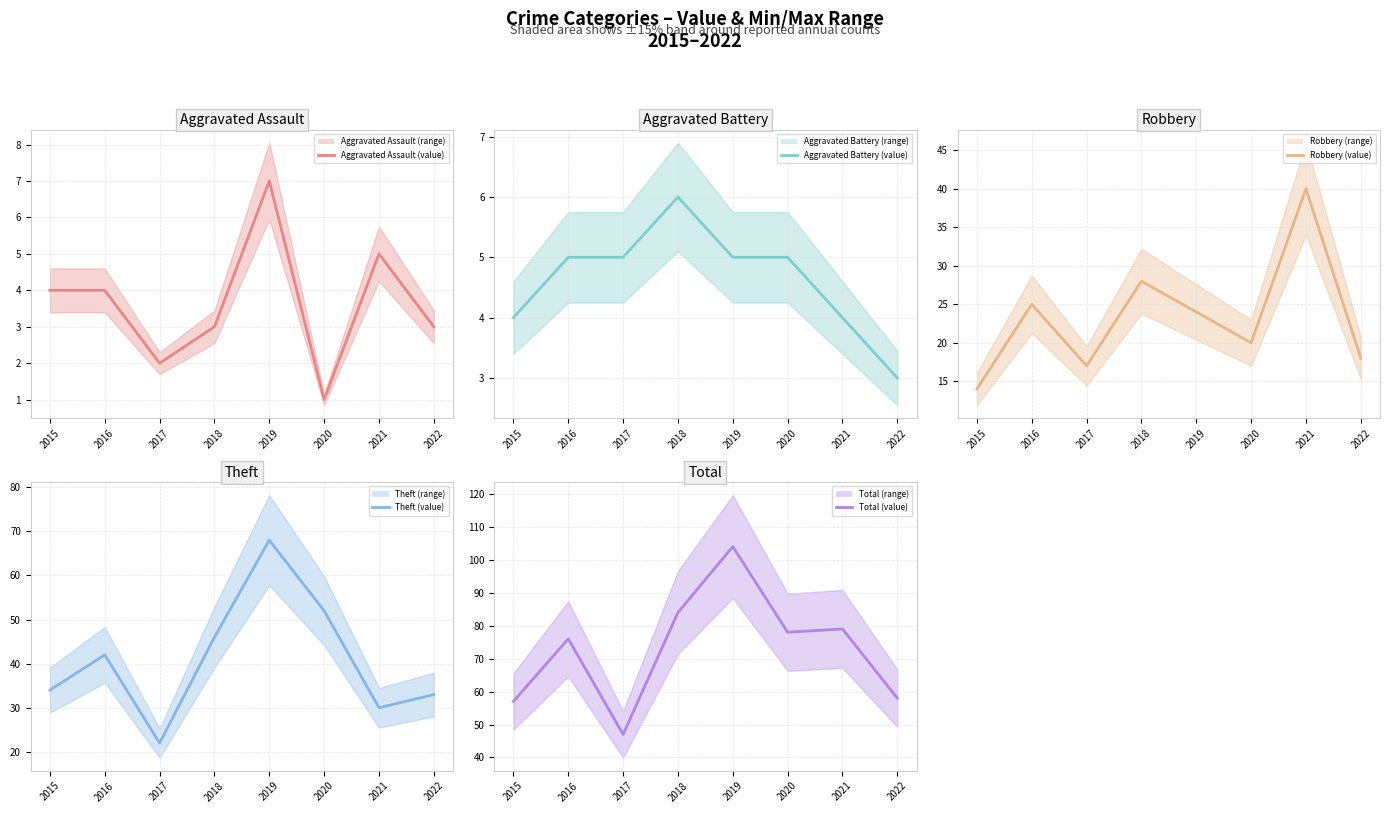

List the labels in order of Theft (line) value, largest first.

2019, 2020, 2018, 2016, 2015, 2022, 2021, 2017